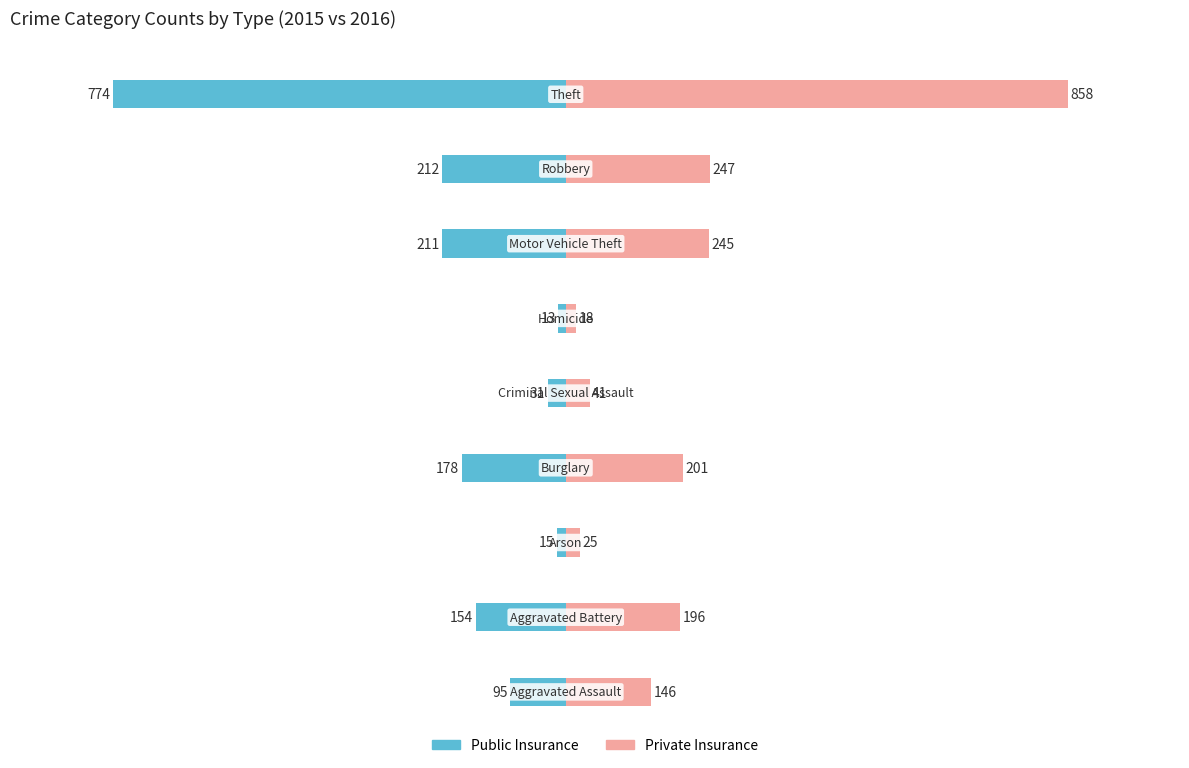

What is the difference between the maximum and minimum values in the Public Insurance series?

761